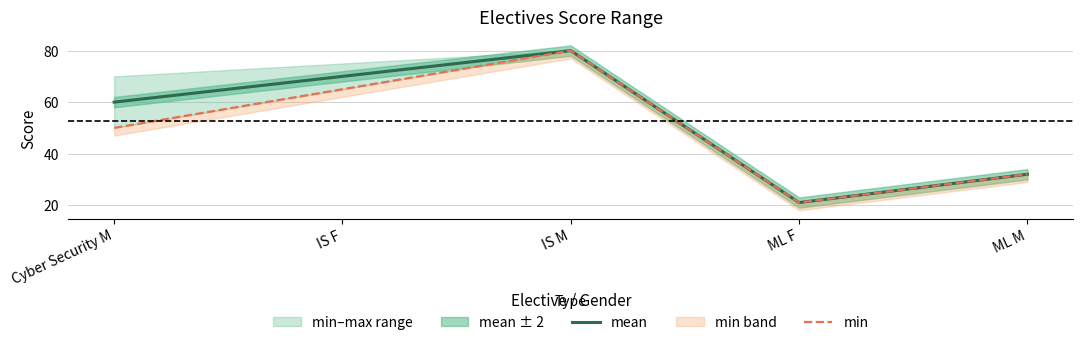

Which series has the largest total across all categories?

mean